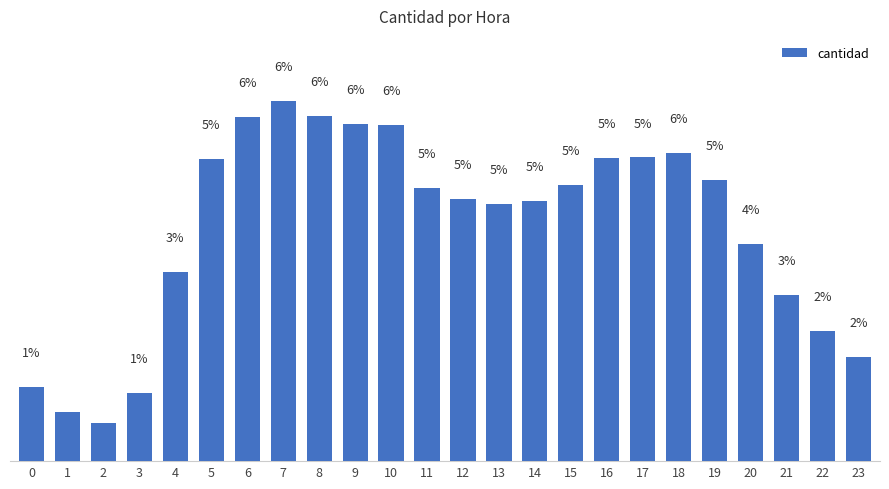

Rank the categories by value from highest to lowest.

7, 8, 6, 9, 10, 18, 17, 16, 5, 19, 15, 11, 12, 14, 13, 20, 4, 21, 22, 23, 0, 3, 1, 2